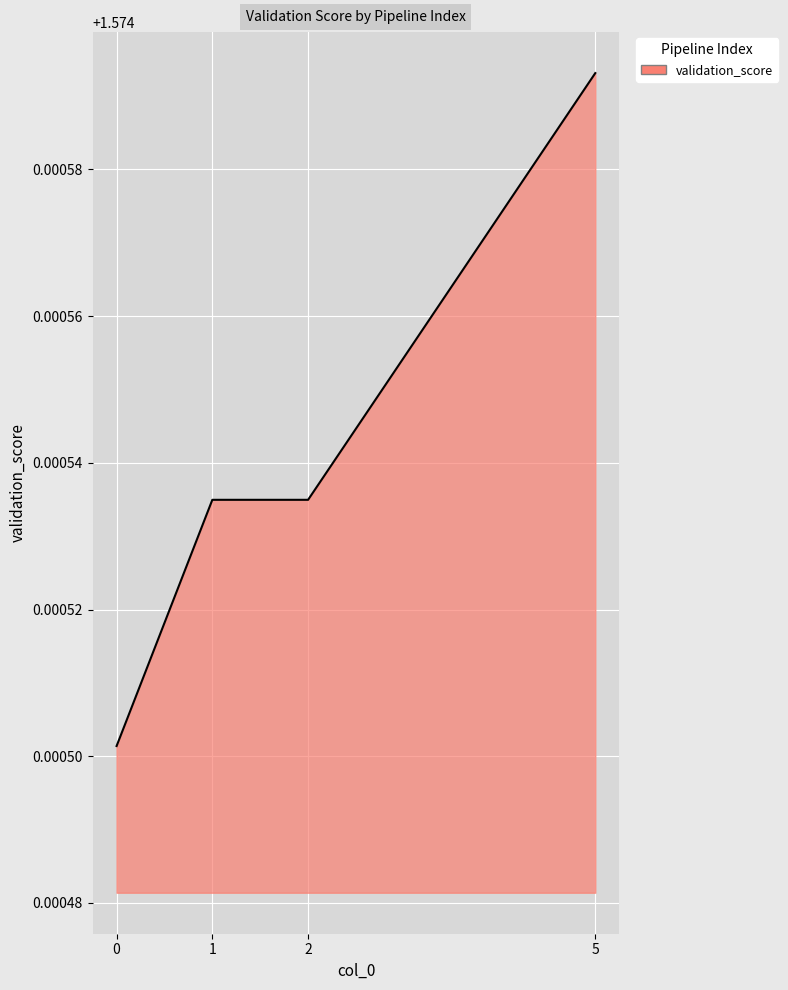

Which category has the highest value across all series?

5